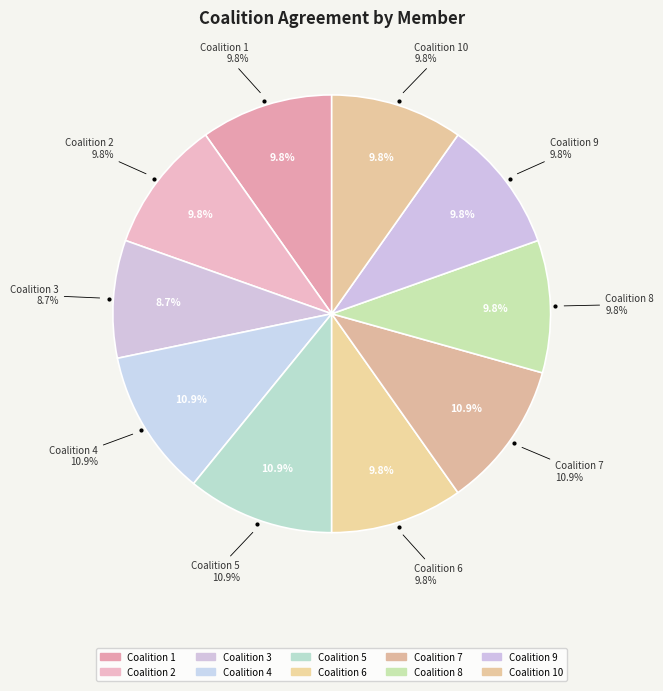

What percentage is NOT represented by 5?

89.1%